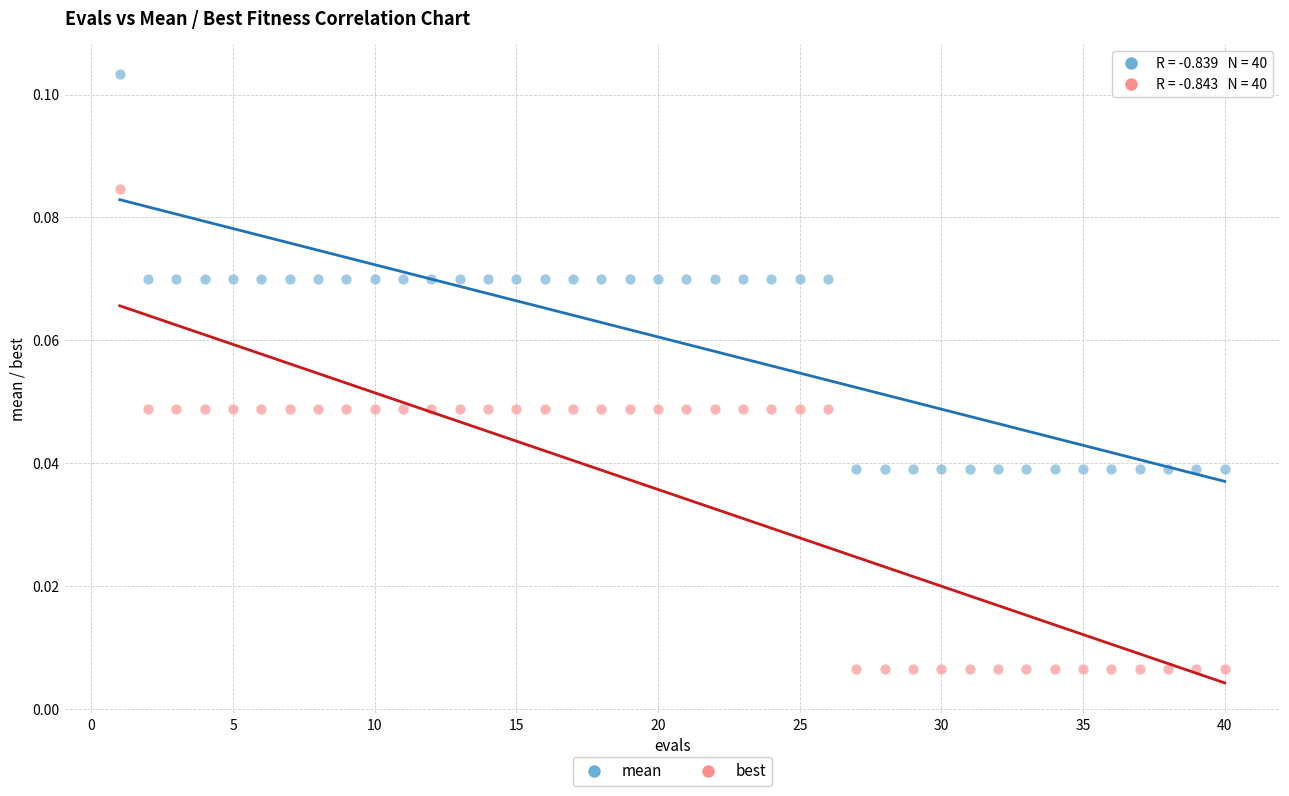

Which series contains the highest Y value?

mean